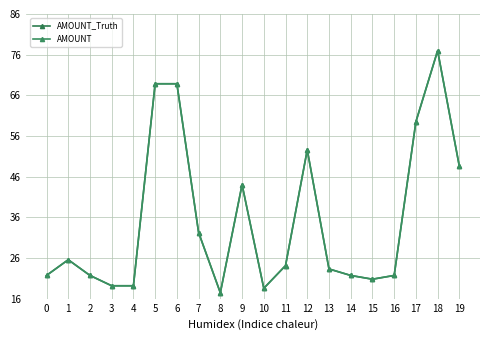

What is the sum of the AMOUNT_Truth values at 16 and 6?

29277.0